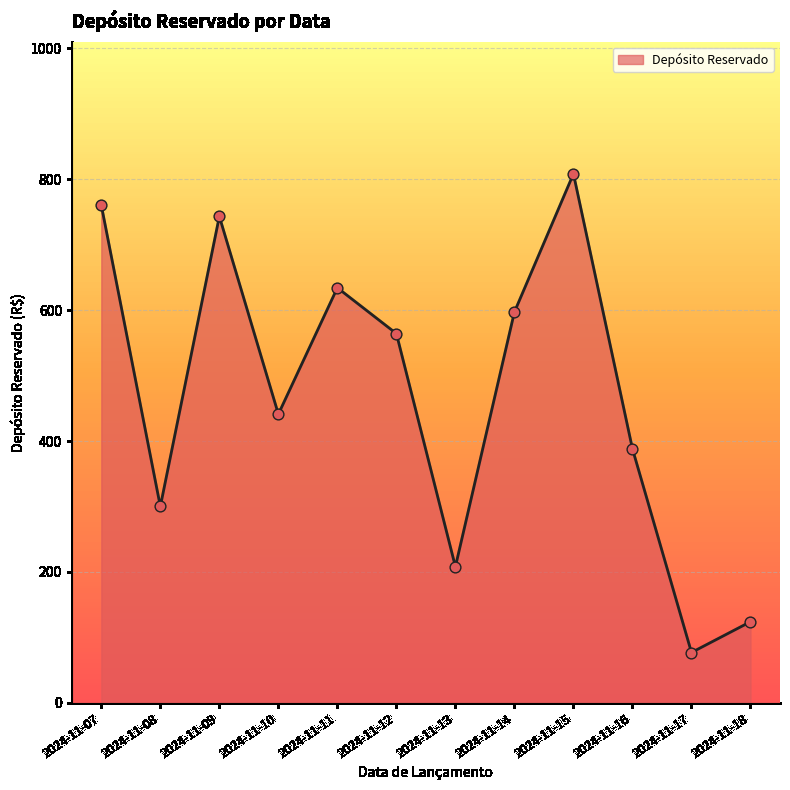

Between 2024-11-15 and 2024-11-11, which is larger?

2024-11-15